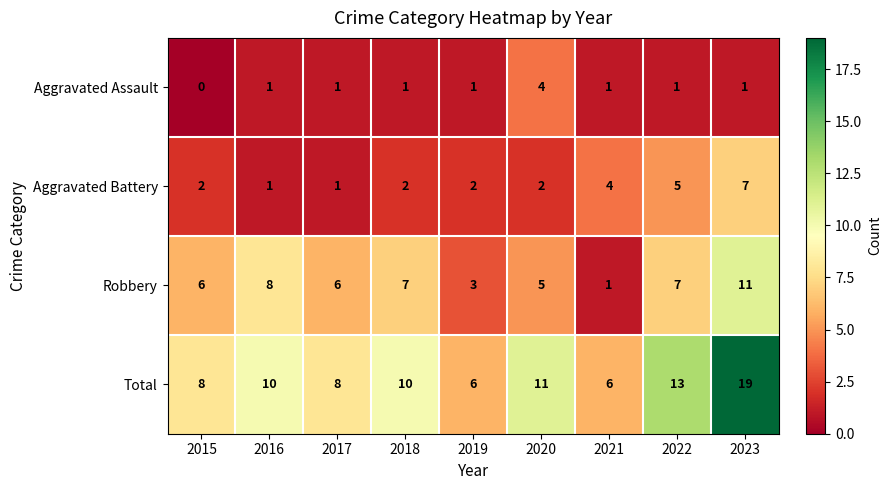

What is the sum of the Robbery values at 2019 and 2023?

14